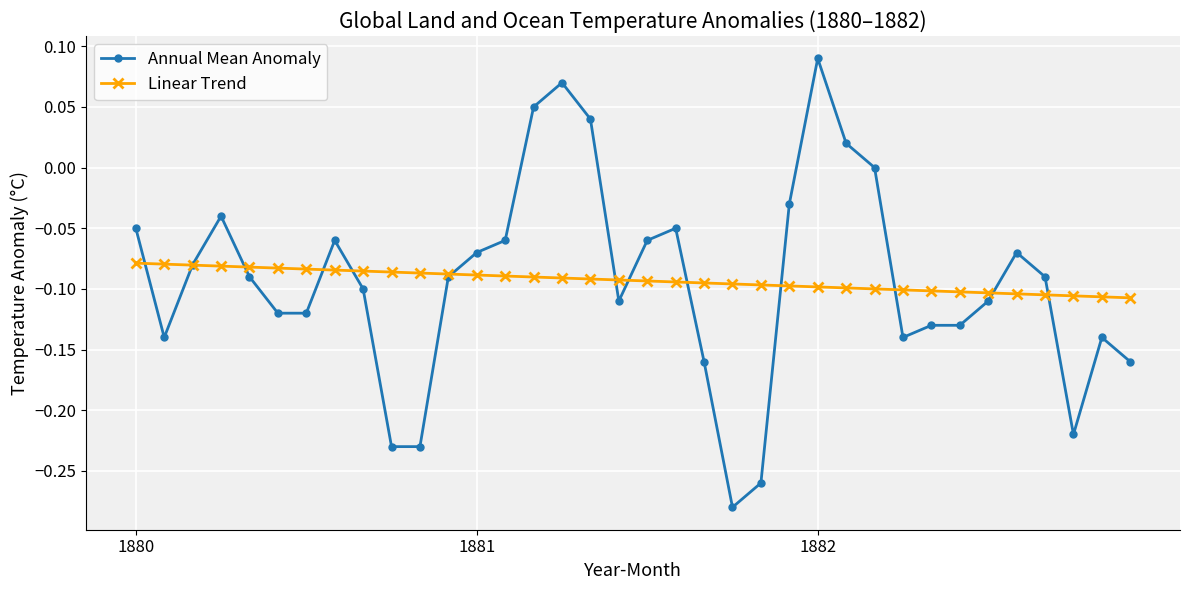

List the series in order of their peak value, highest first.

Annual Mean Anomaly, Linear Trend